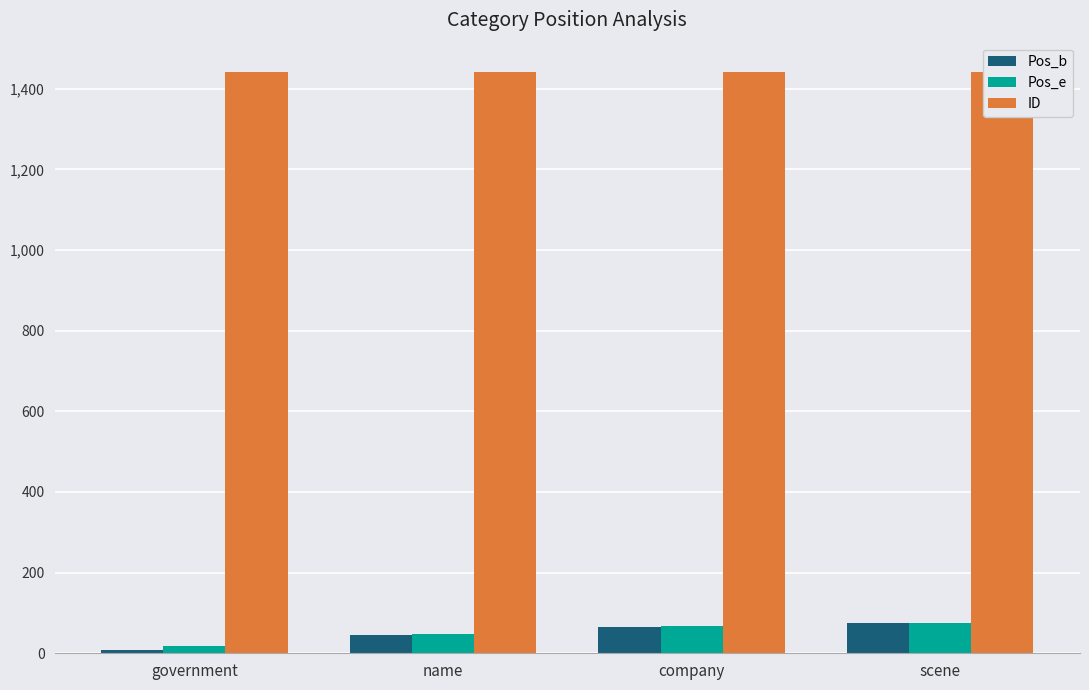

Read the Pos_e value at government, to the nearest 10.

20